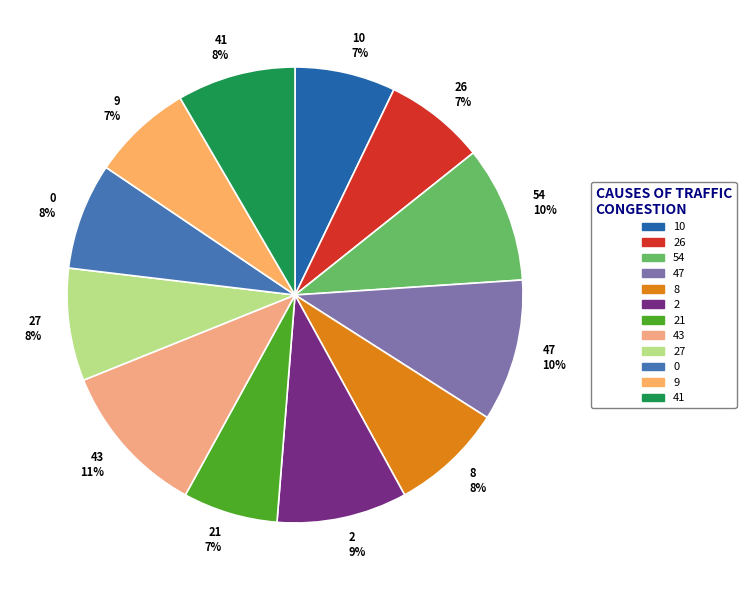

To the nearest percent, what portion does 43 11% represent?

11%